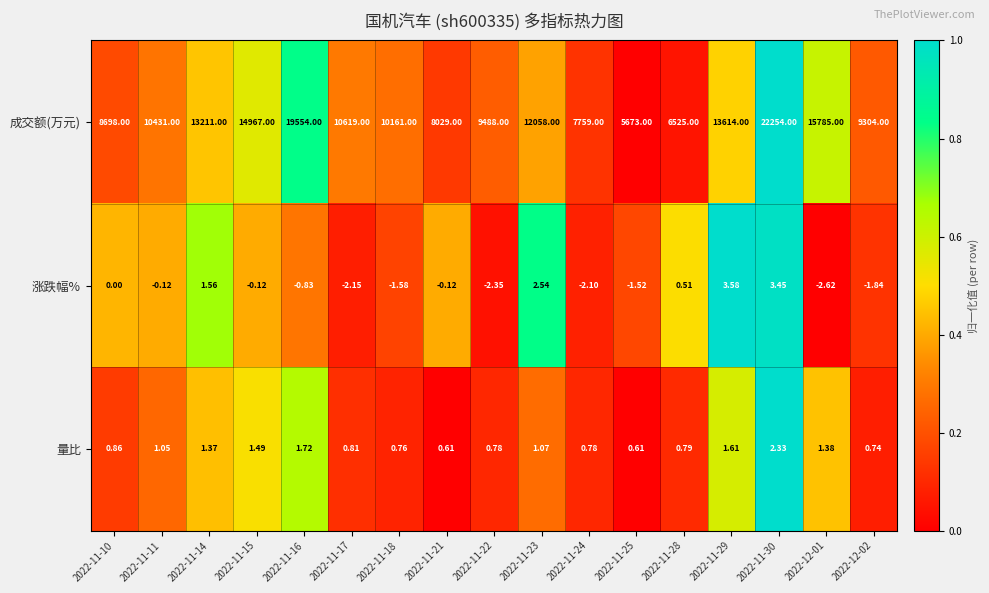

Which series has the largest total across all categories?

成交额(万元)